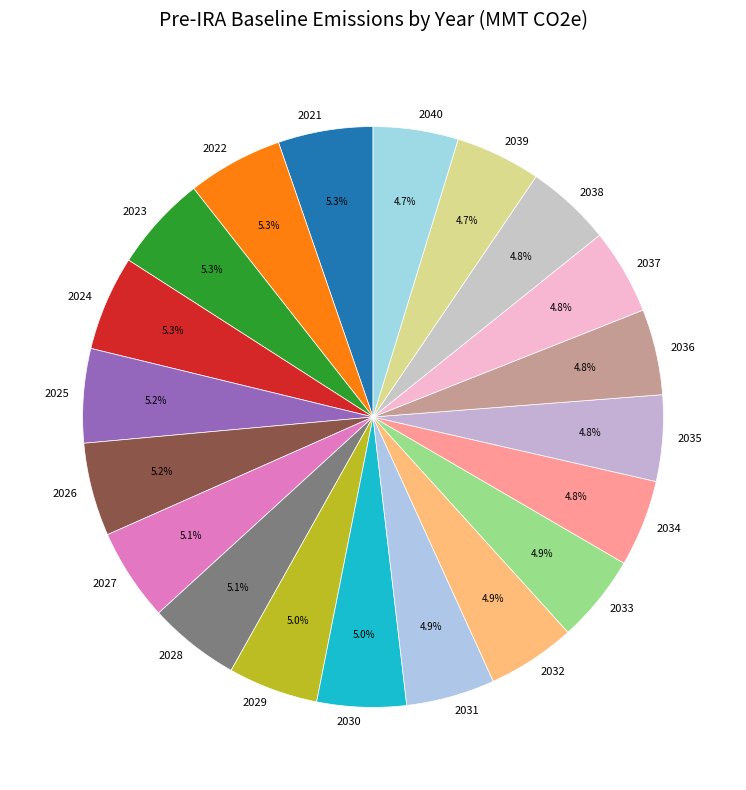

Is the sum of 2022 and 2034 greater than half?

No